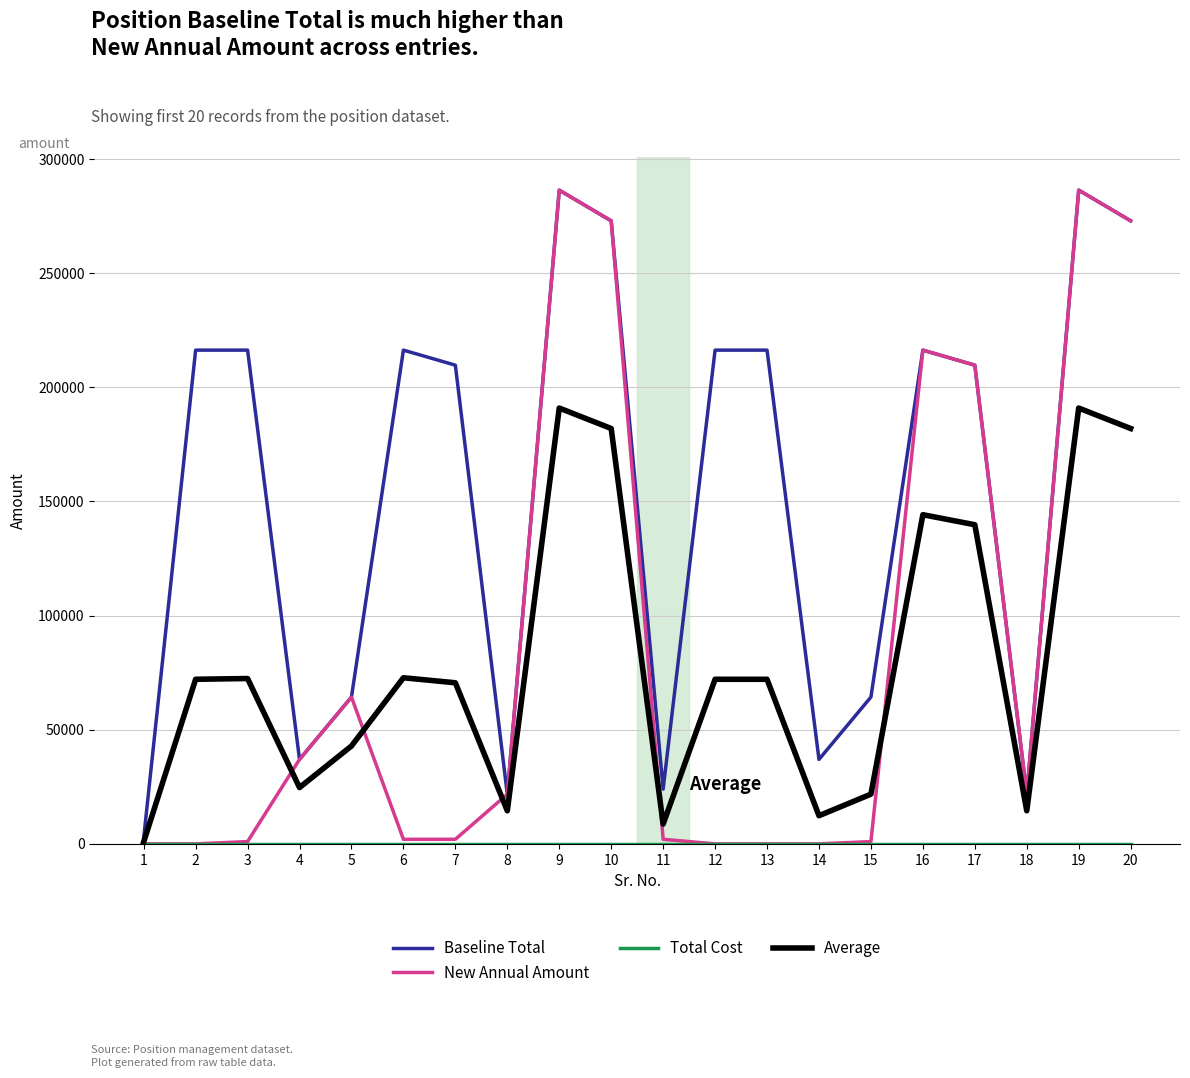

Which series has the widest spread of values?

New Annual Amount